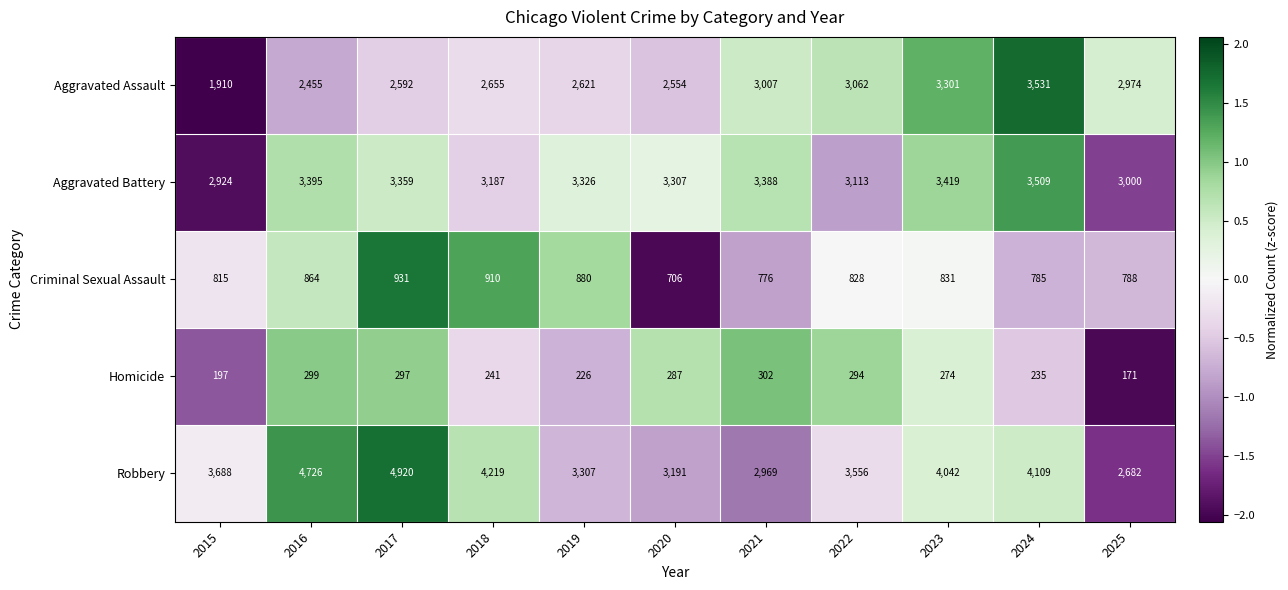

Which category has the lowest value across all series?

2025